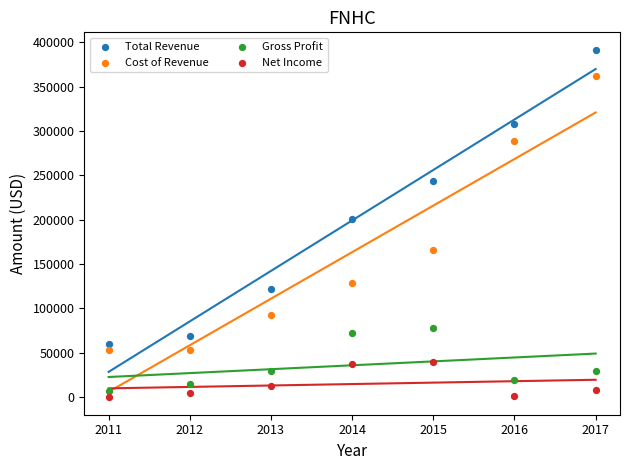

In the Cost of Revenue series, what Y value is closest to 207800?

165600